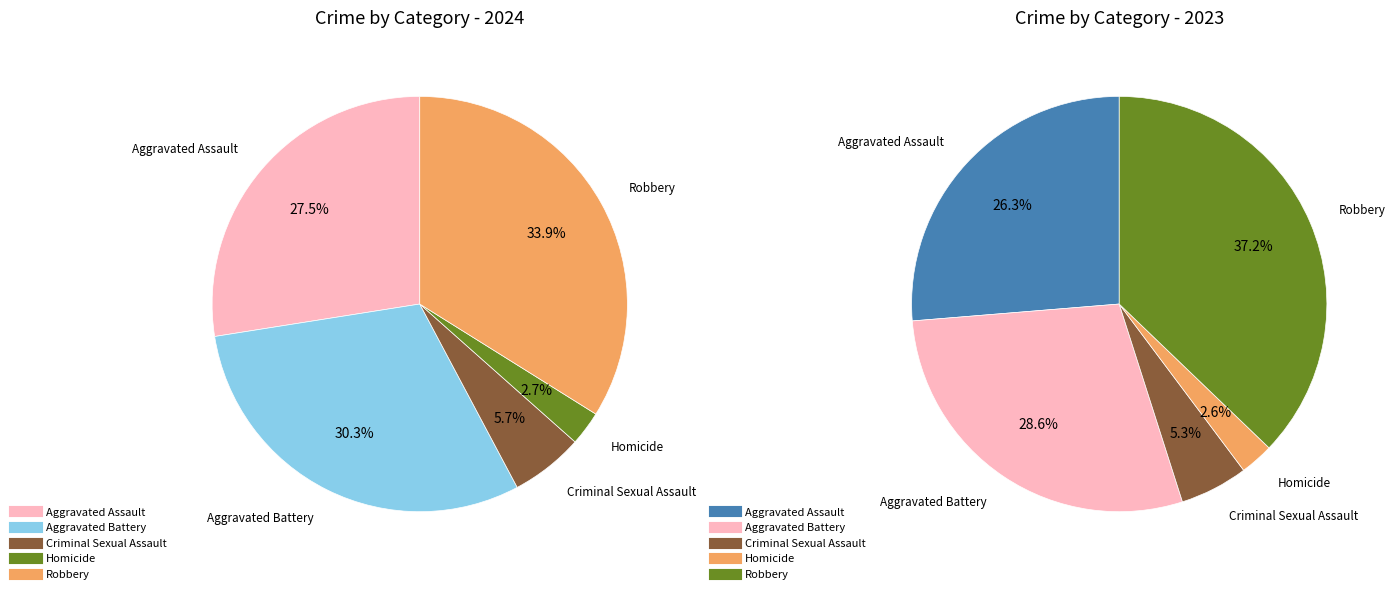

True or false: 4 accounts for 34% of the total.

True